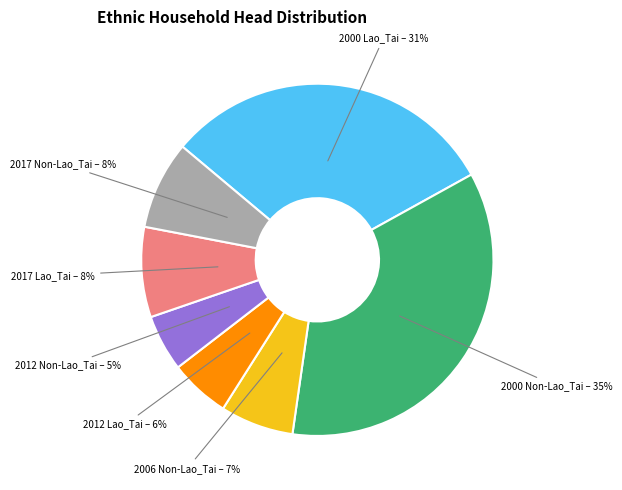

True or false: 2012 Non-Lao_Tai accounts for 1% of the total.

False